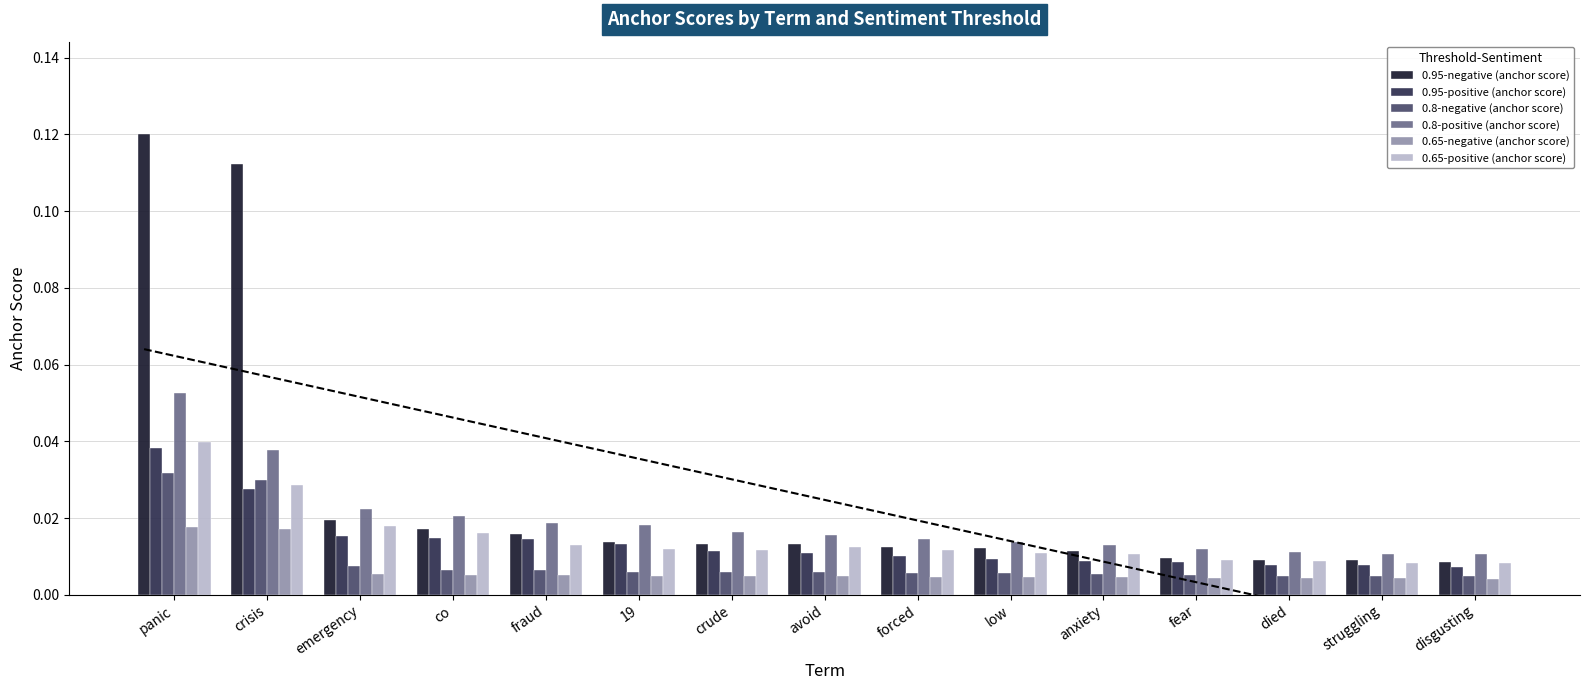

What position from the left is disgusting?

15